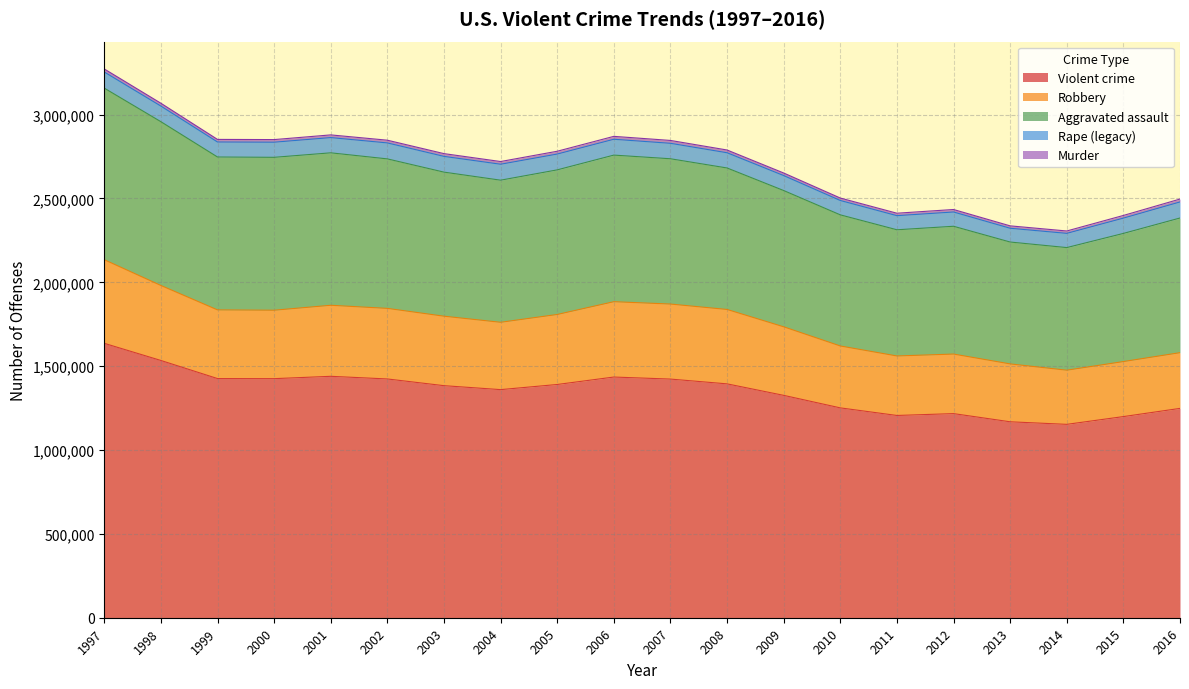

Which series changed the most between 1998 and 2003?

Violent crime